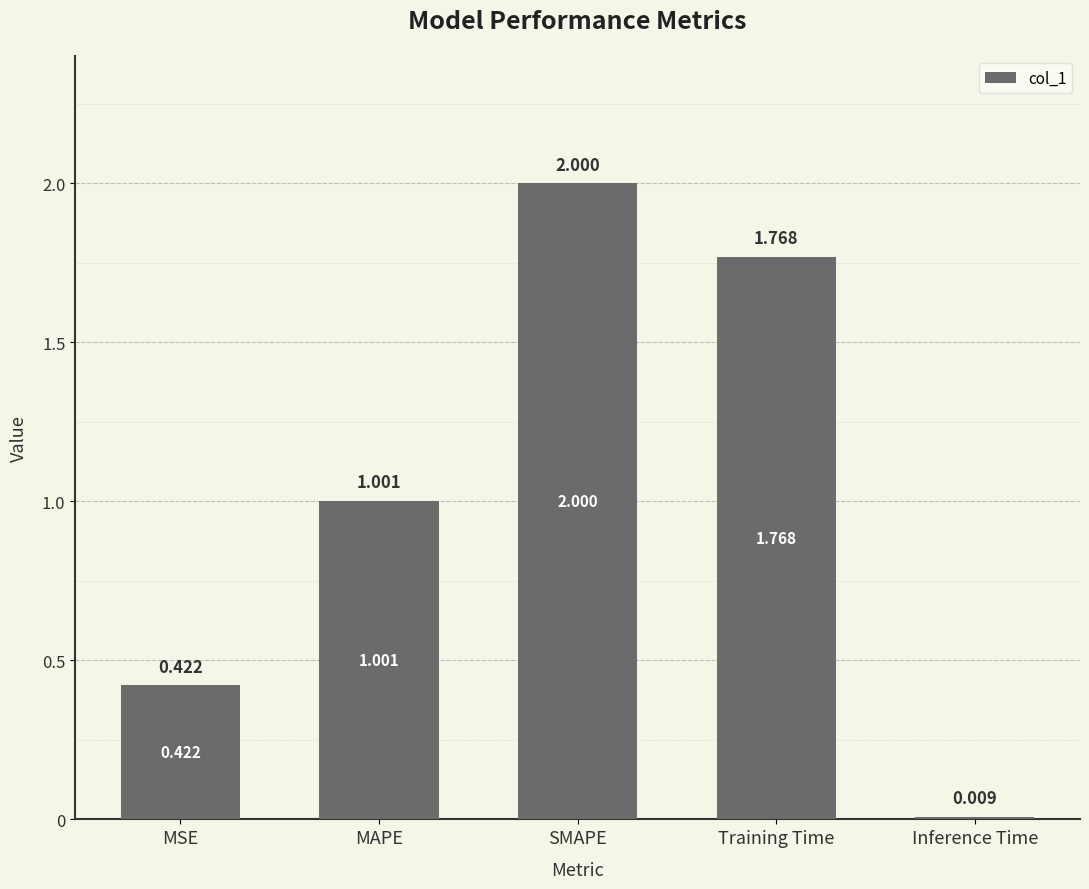

List the labels in order of value, smallest first.

Inference Time, MSE, MAPE, Training Time, SMAPE